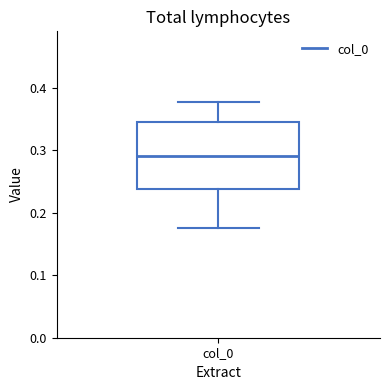

Transcribe this box plot: give where the median line is, the range the box spans, and where the two whiskers end, as read against the y-axis. The values are not printed on the chart, so give them approximately, as read against the axis.

median 0.29, box 0.24 to 0.35, whiskers 0.18 to 0.38